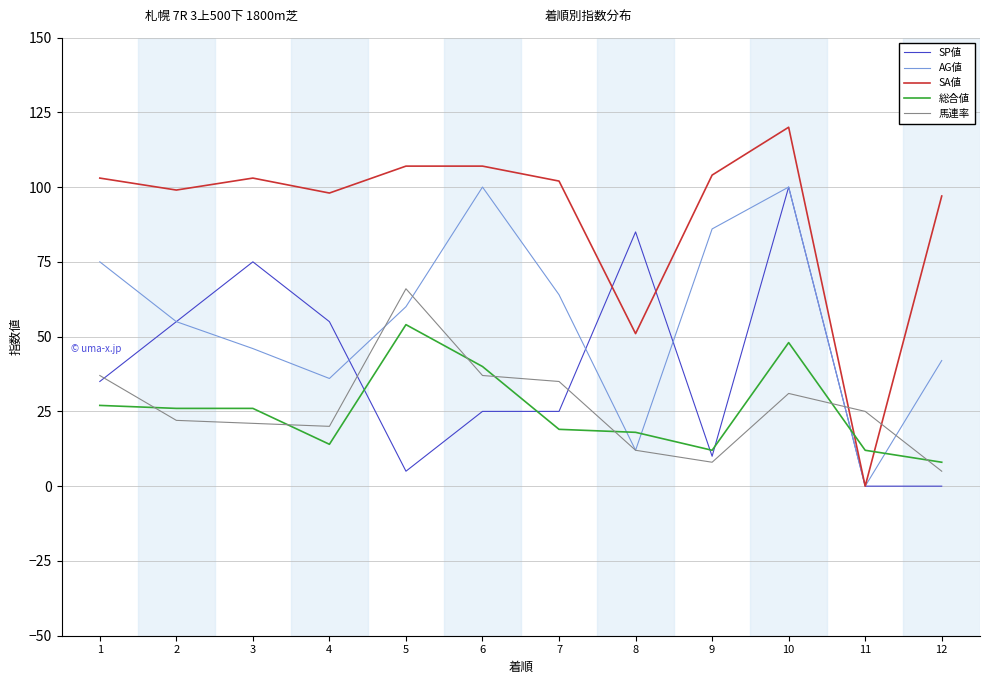

True or false: 馬連率 and 総合値 intersect in this chart.

True